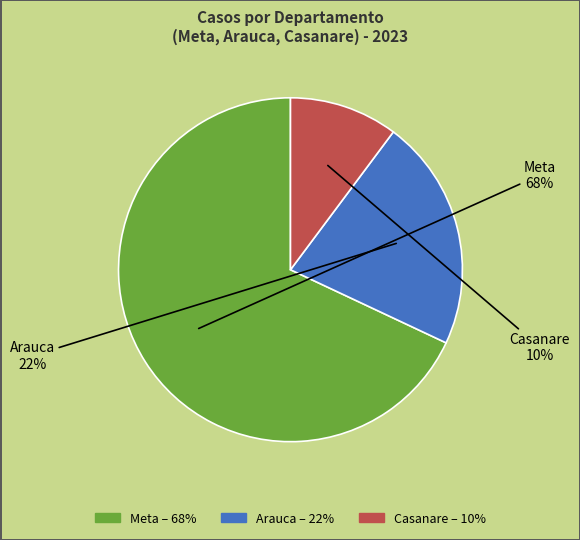

To the nearest percent, what is the difference between the largest and smallest slice percentages?

58%